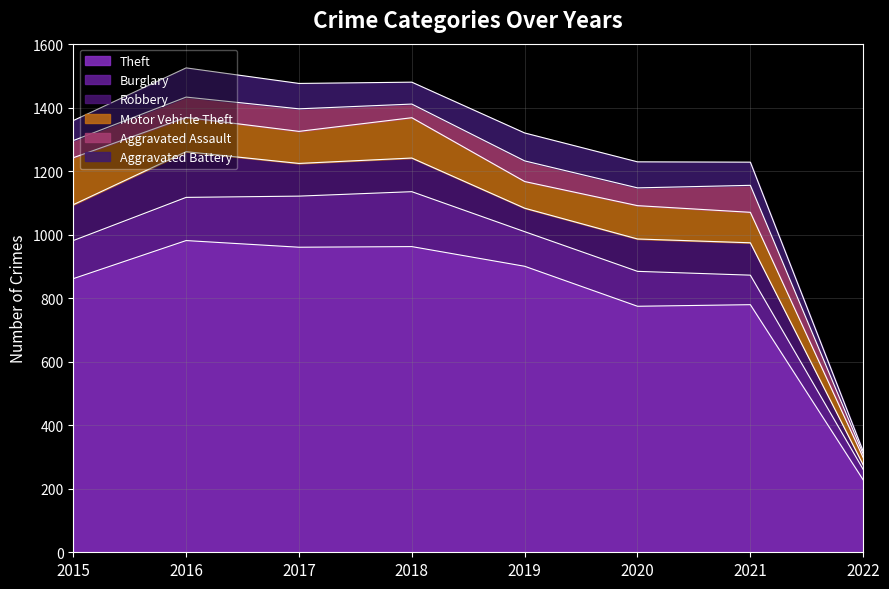

Reading left to right, transcribe all the data shown in this chart.

Theft: 862	982	961	963	901	775	780	228
Burglary: 120	136	161	173	109	110	93	33
Robbery: 113	144	103	106	74	102	102	14
Motor Vehicle Theft: 148	108	101	127	84	105	96	23
Aggravated Assault: 54	64	71	43	65	56	85	11
Aggravated Battery: 63	92	80	69	88	82	73	9